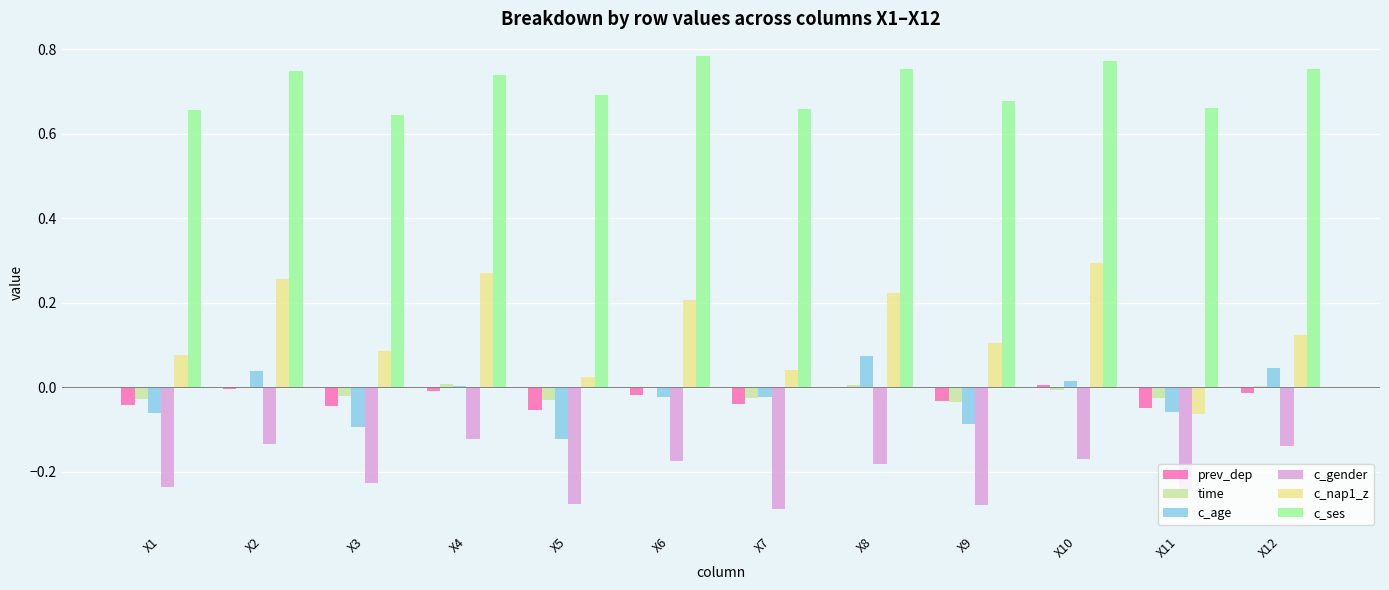

The value of c_age at X12 is 0.0. True or false?

True